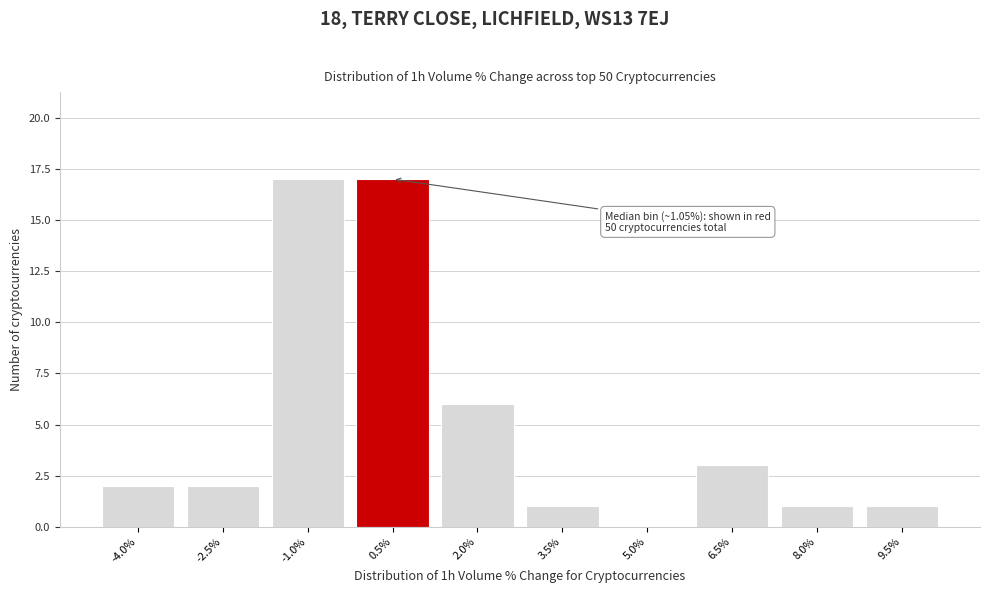

Reading left to right, what are all the values shown in this chart?

-4.0%=2	-2.5%=2	-1.0%=17	0.5%=17	2.0%=6	3.5%=1	5.0%=0	6.5%=3	8.0%=1	9.5%=1